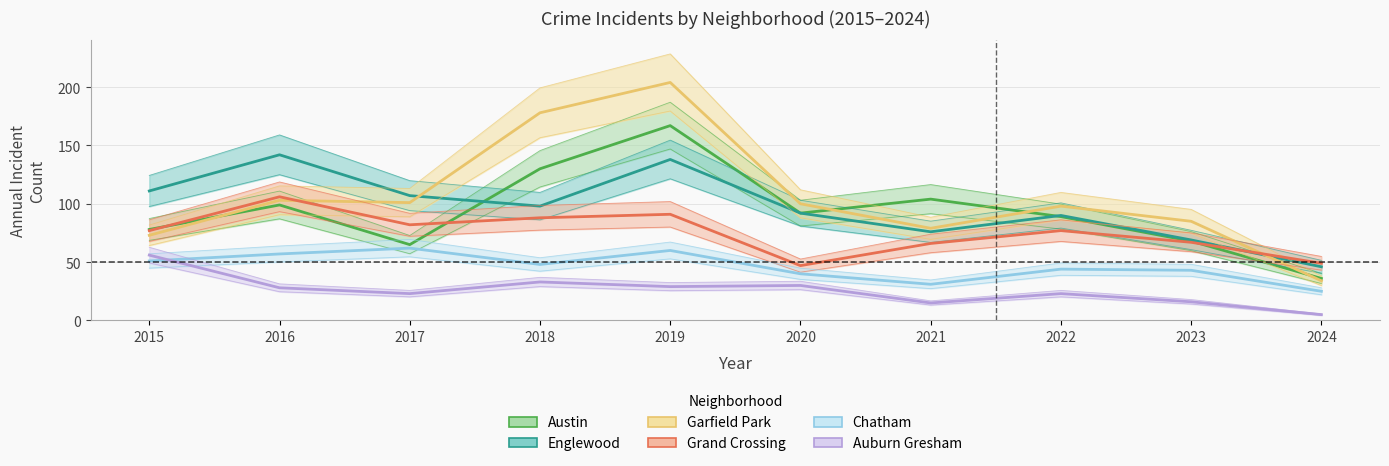

The Englewood series shows 69 at 2023. True or false?

True